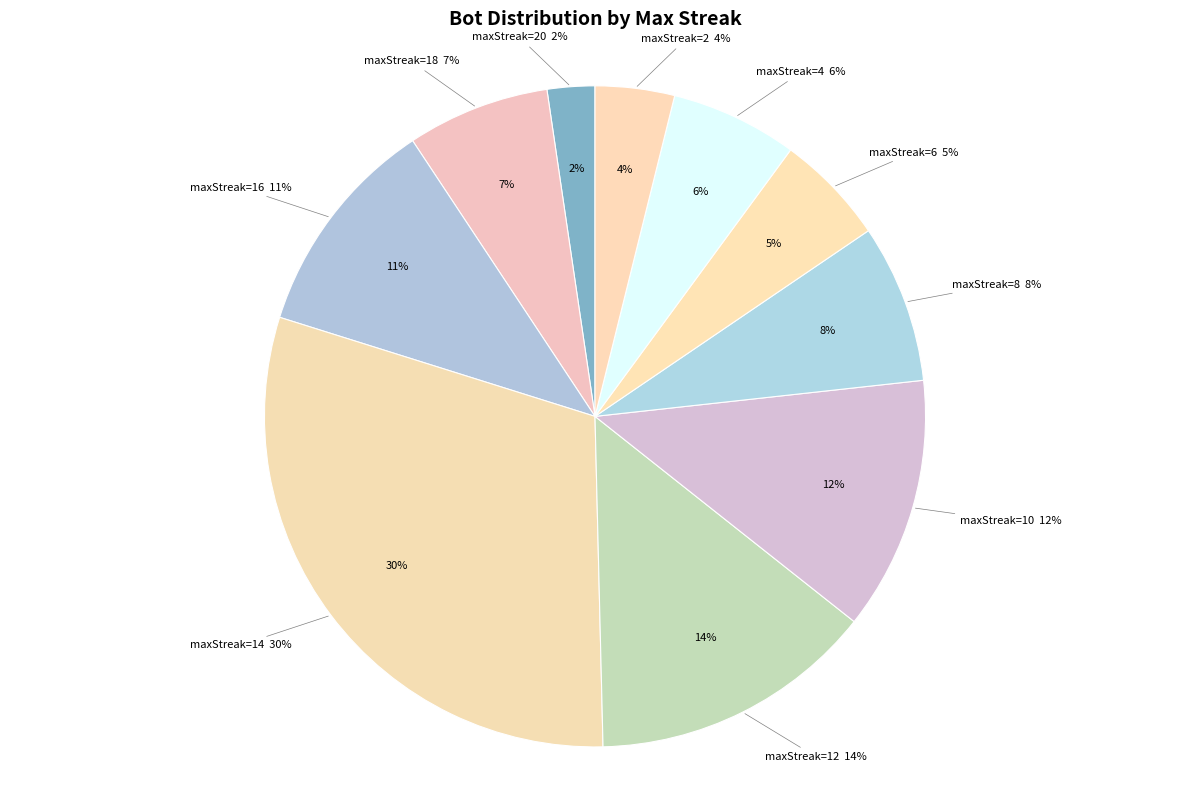

How many segments does this pie chart have?

6